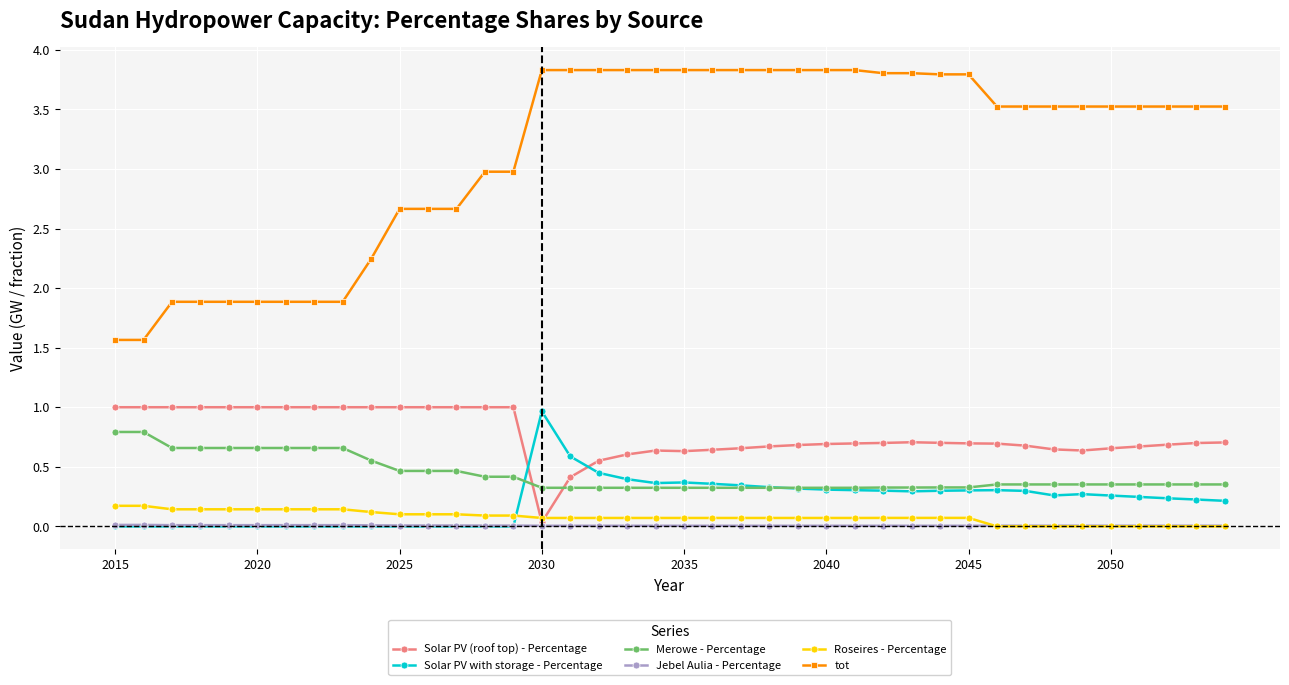

True or false: Roseires - Percentage and tot intersect in this chart.

False